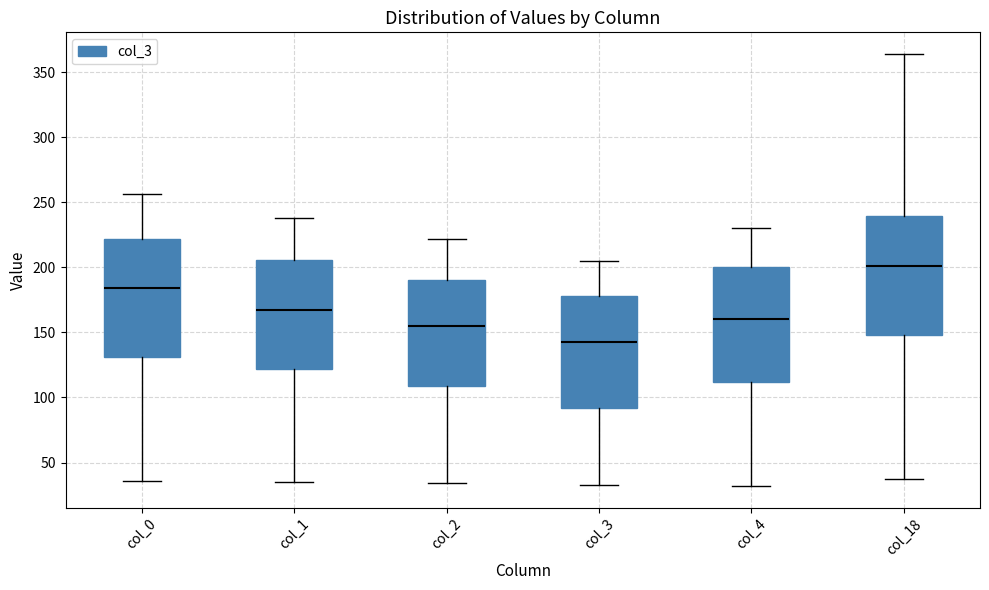

Which box's median line is the highest?

col_18